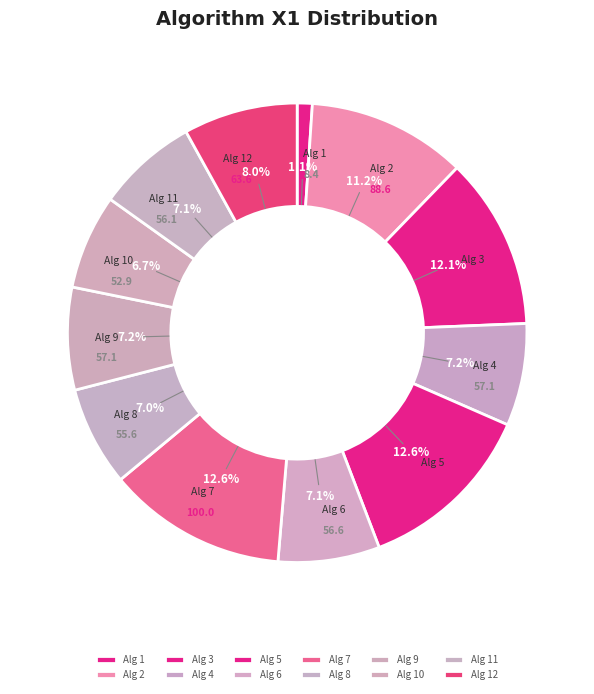

How much of the chart is everything except Alg 8?

93.0%